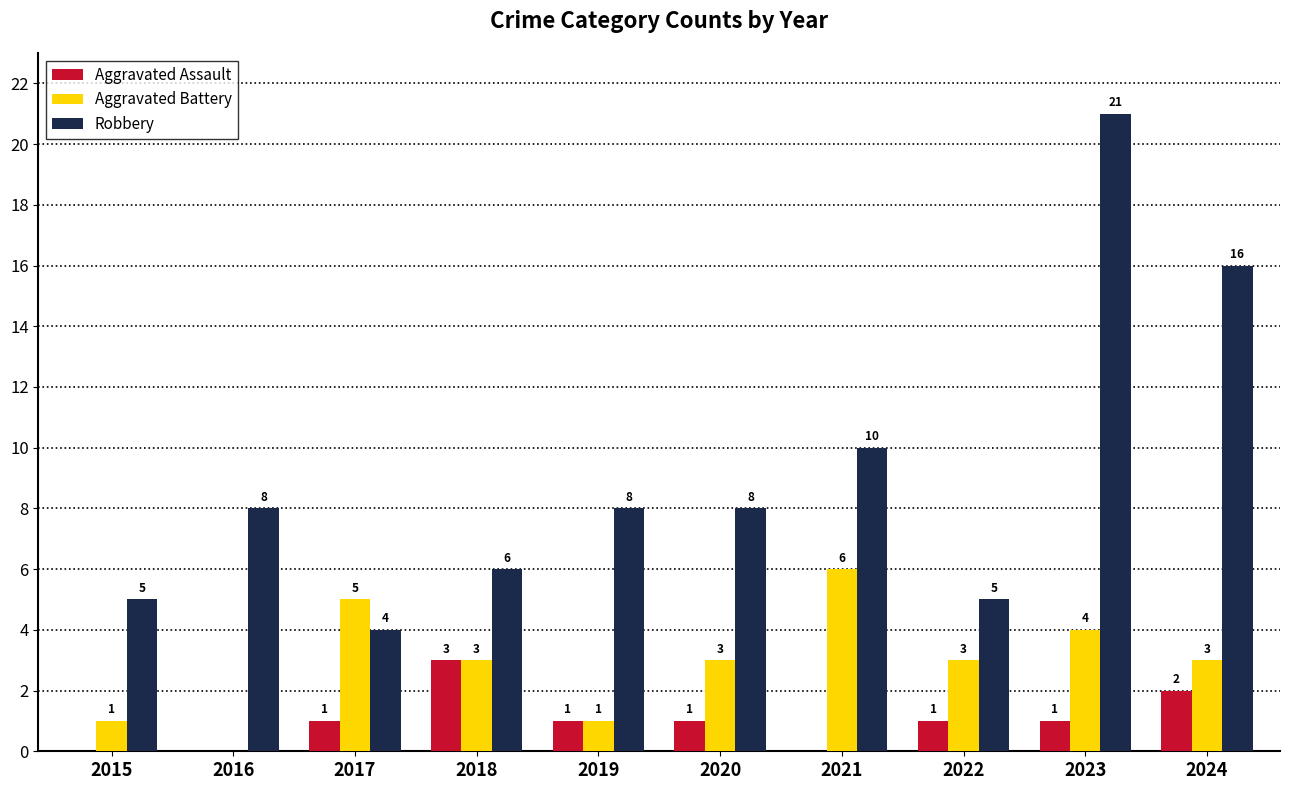

How many data points does each series have?

10